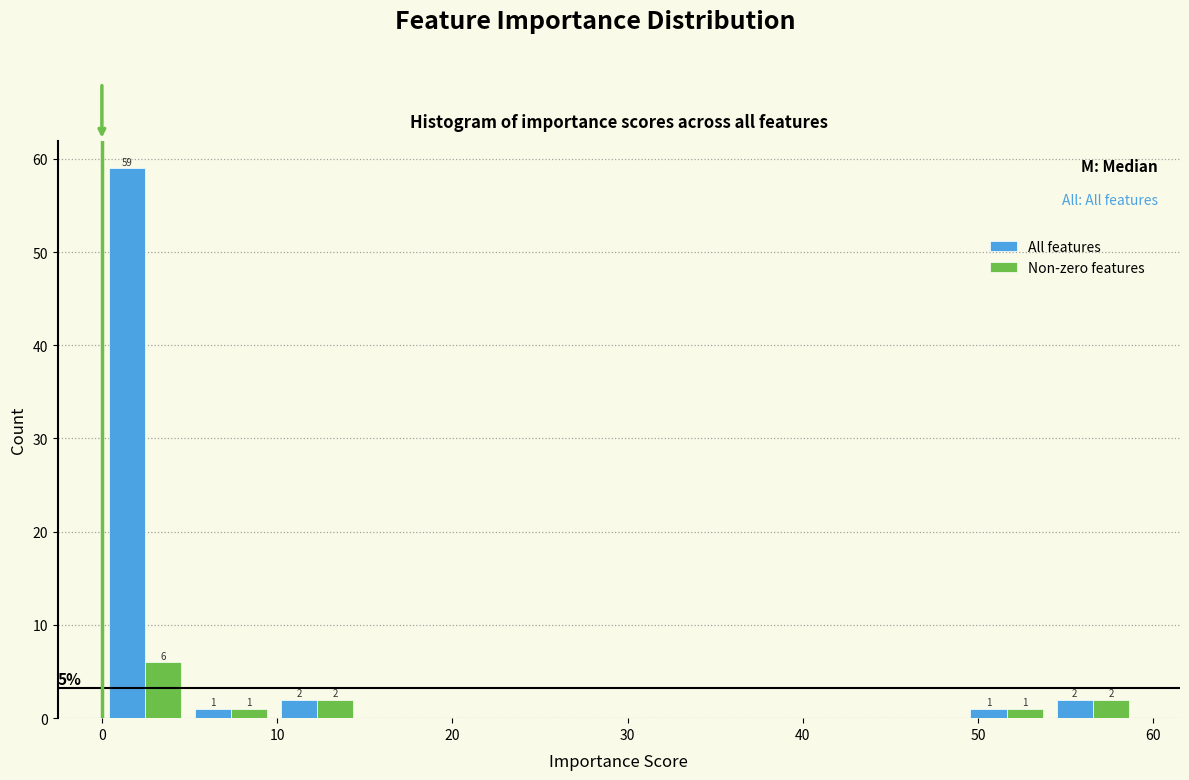

In the All features series, which range on the x-axis has the tallest bar?

0 to 5